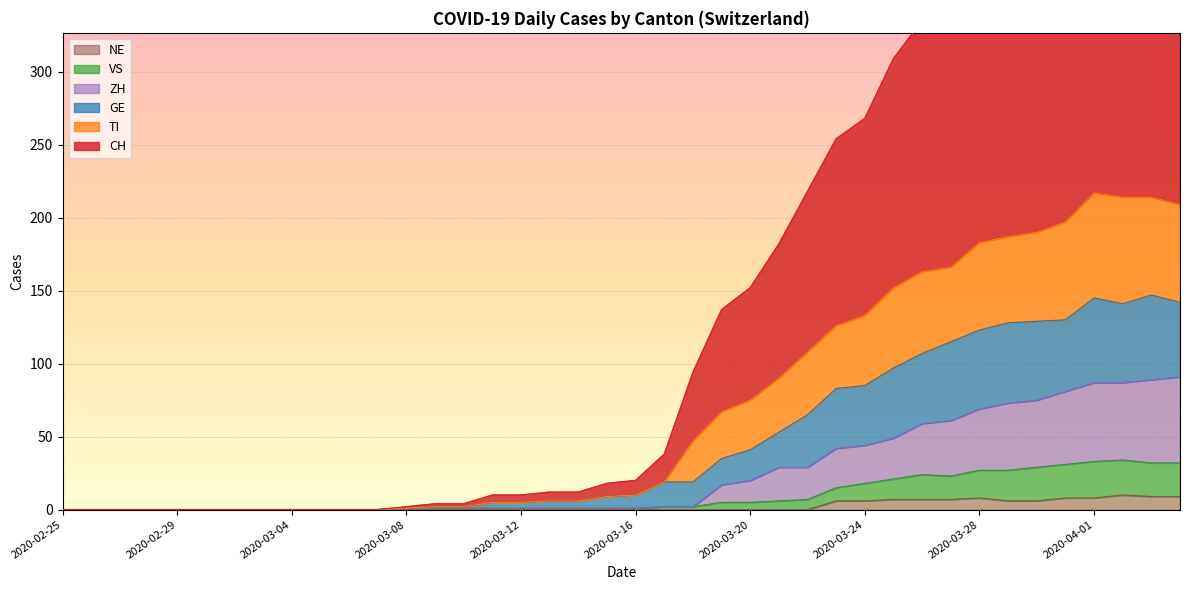

How many lines are shown in the chart?

6